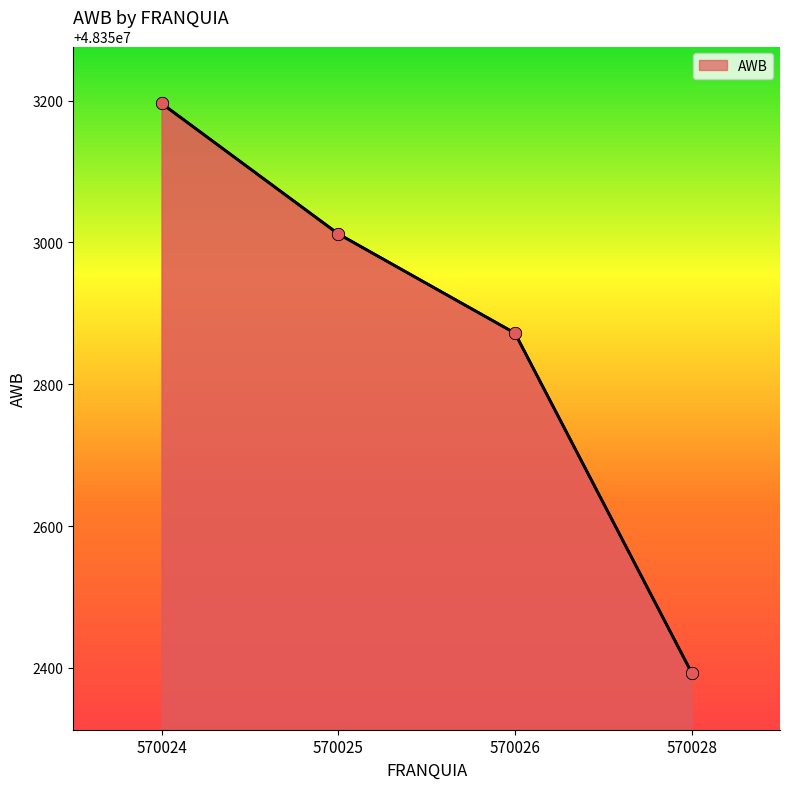

What is the ratio of the value at 570025 to the value at 570024?

1.0